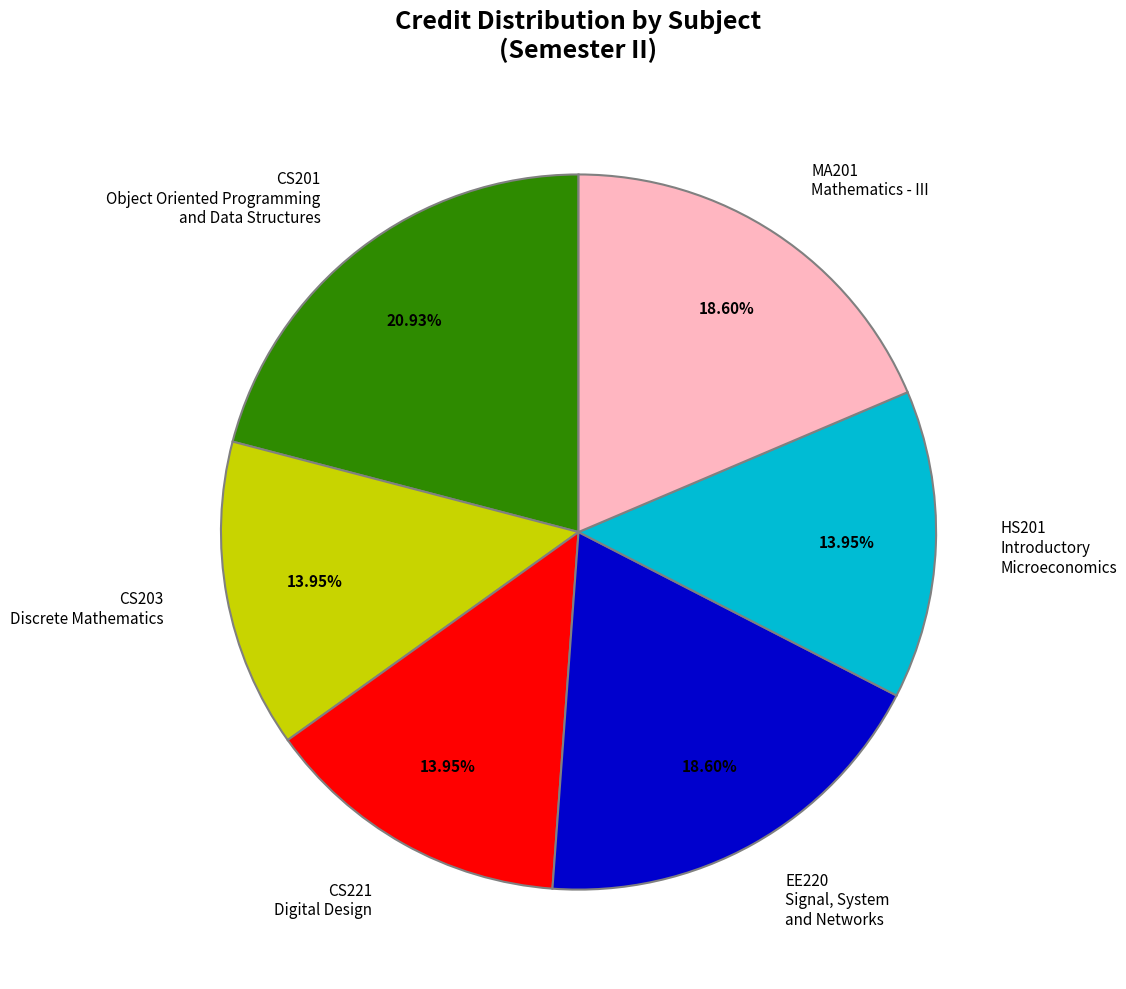

To the nearest percent, what is the average slice percentage?

17%